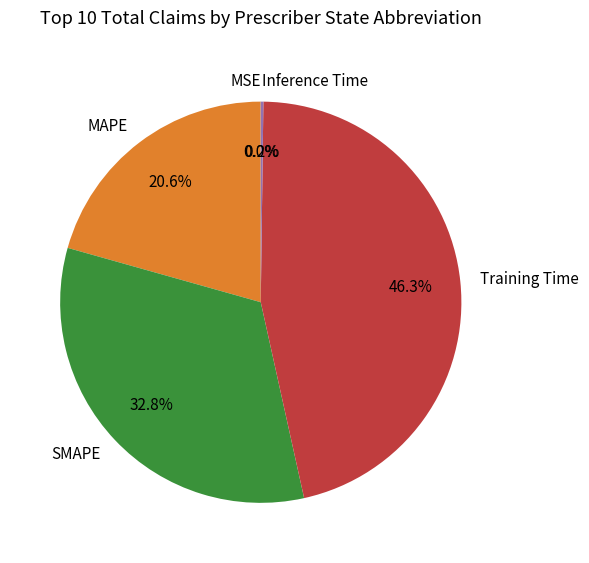

Does Training Time account for over 50% of the chart?

No